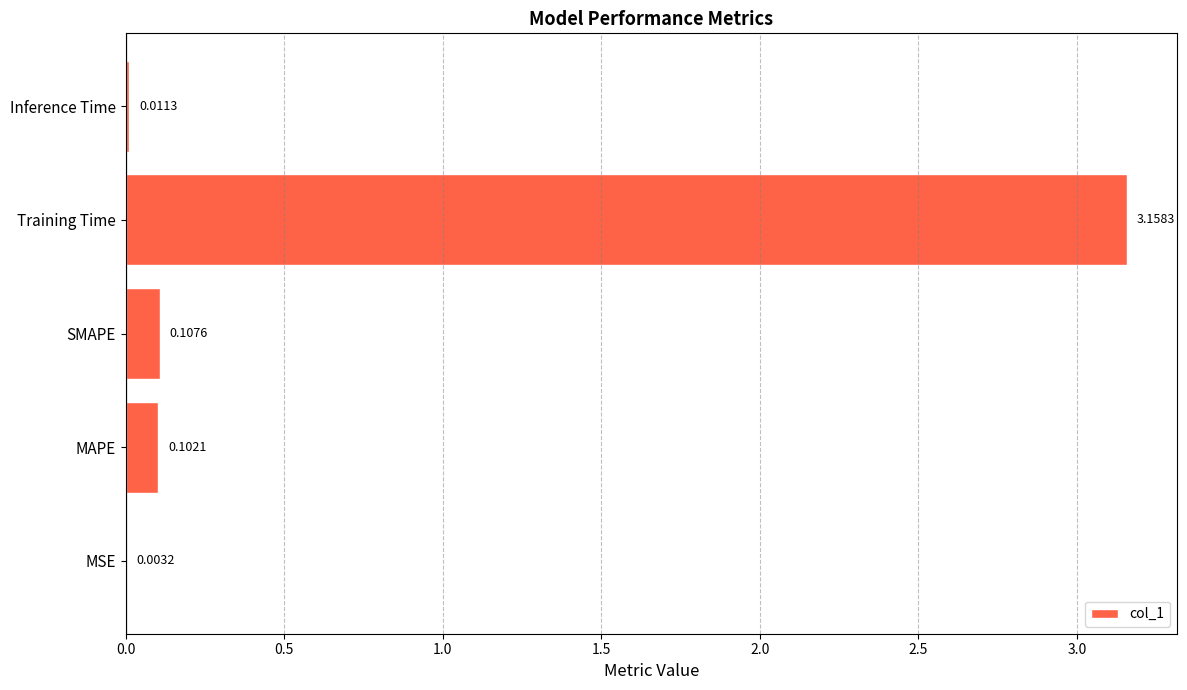

Which category has the highest value across all series?

Training Time